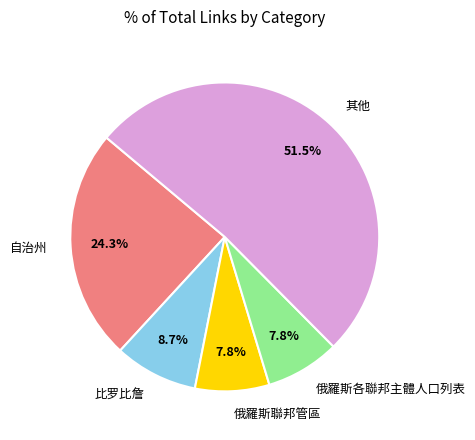

To the nearest percent, what is the average slice percentage?

20%